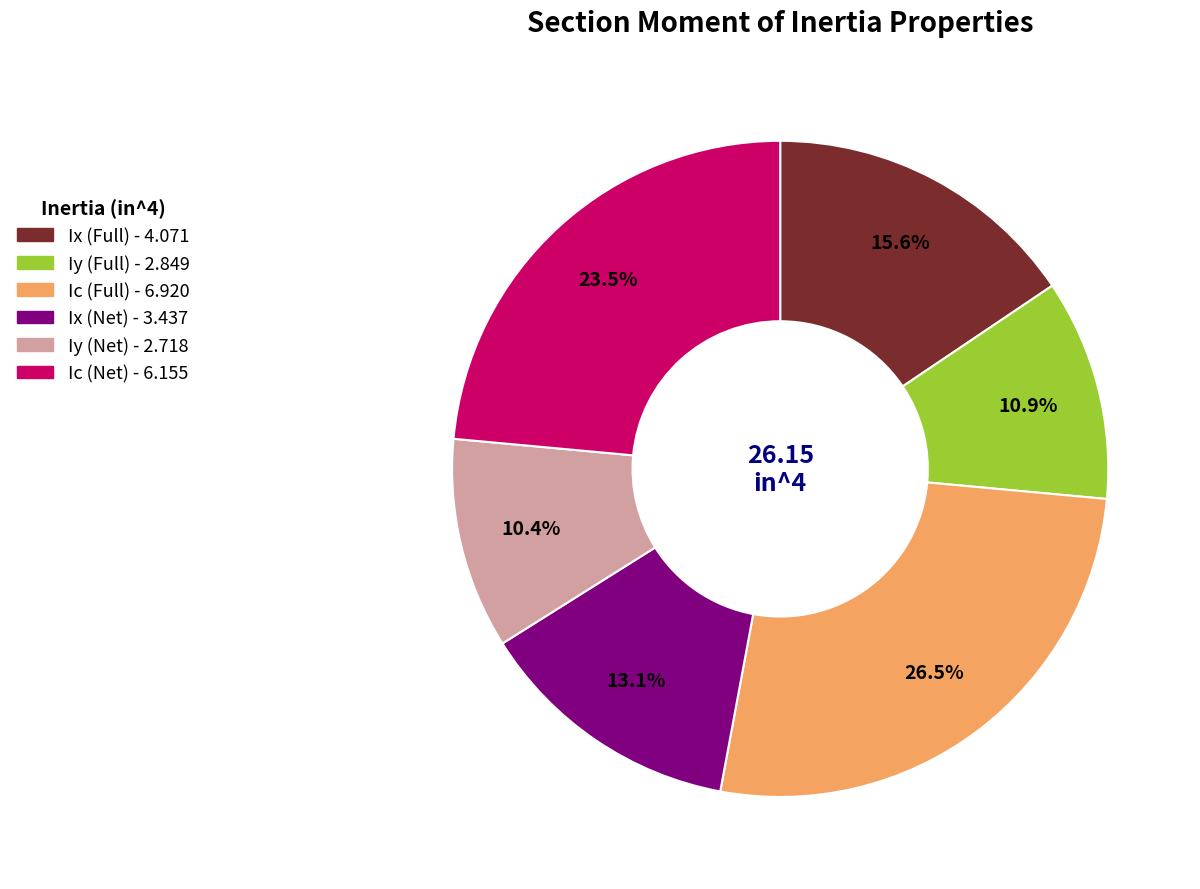

Approximately how many times larger is the value at Ix (Net) compared to Iy (Full)?

1.2